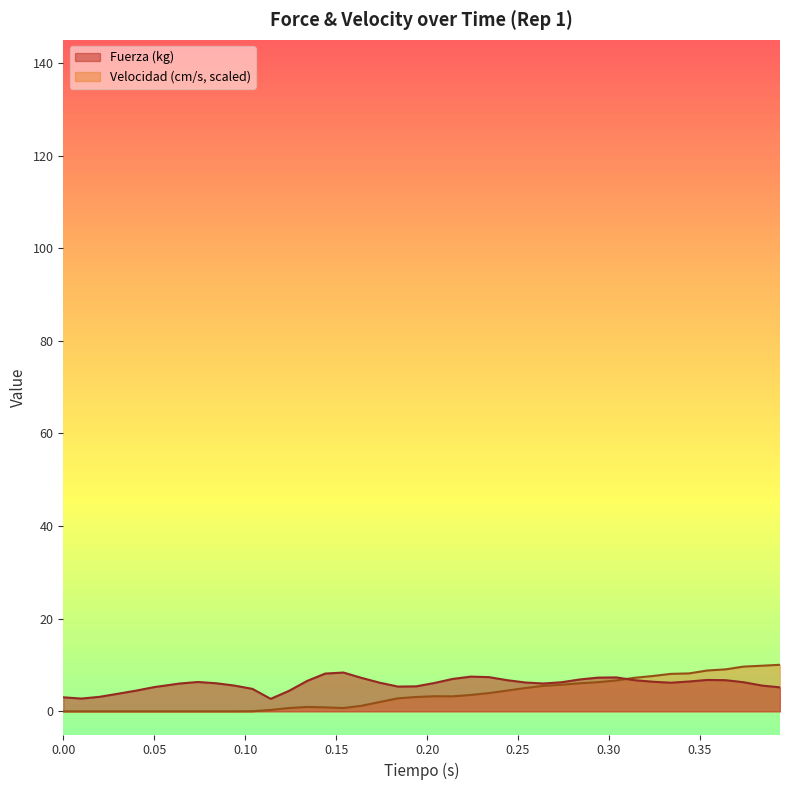

How many interior local valleys does the Fuerza (kg) series have?

5